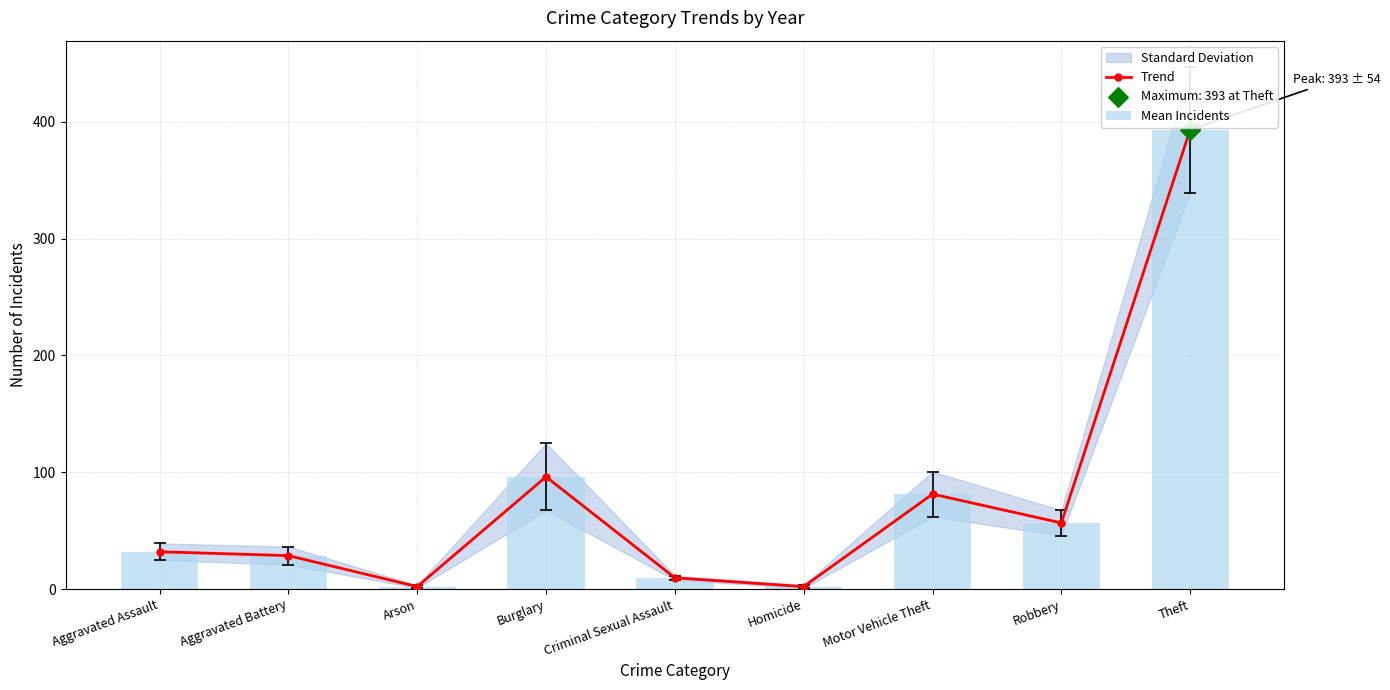

Is the value of Mean Incidents at Arson greater than the value of Trend at Burglary?

No